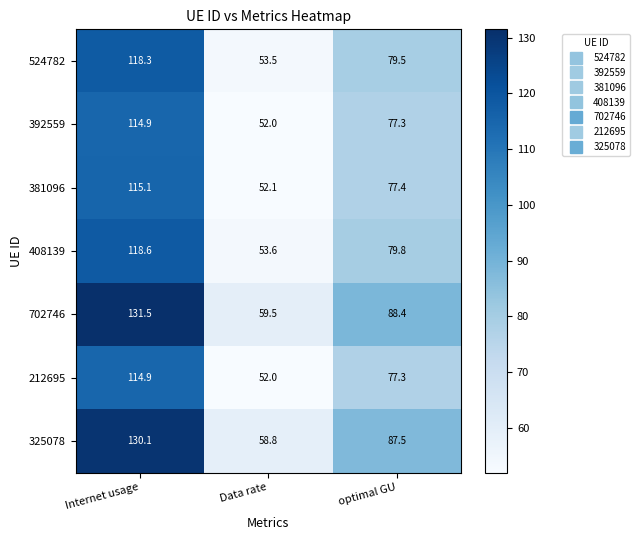

The value of 392559 at Data rate is 52.0. True or false?

True